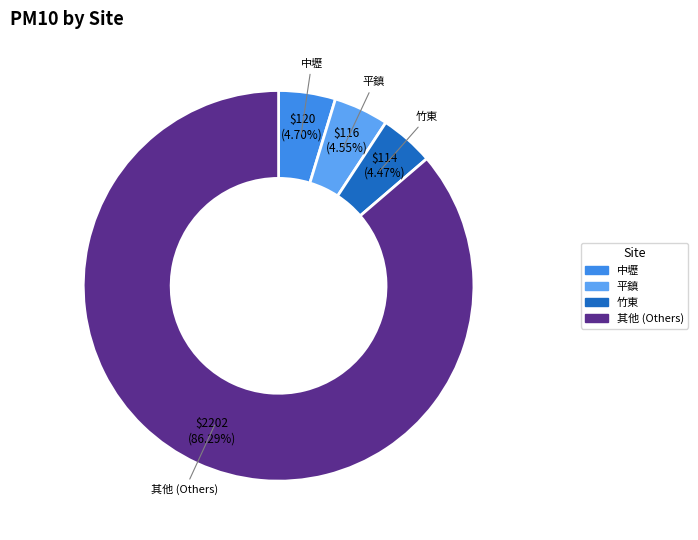

Count the number of slices in the pie.

4